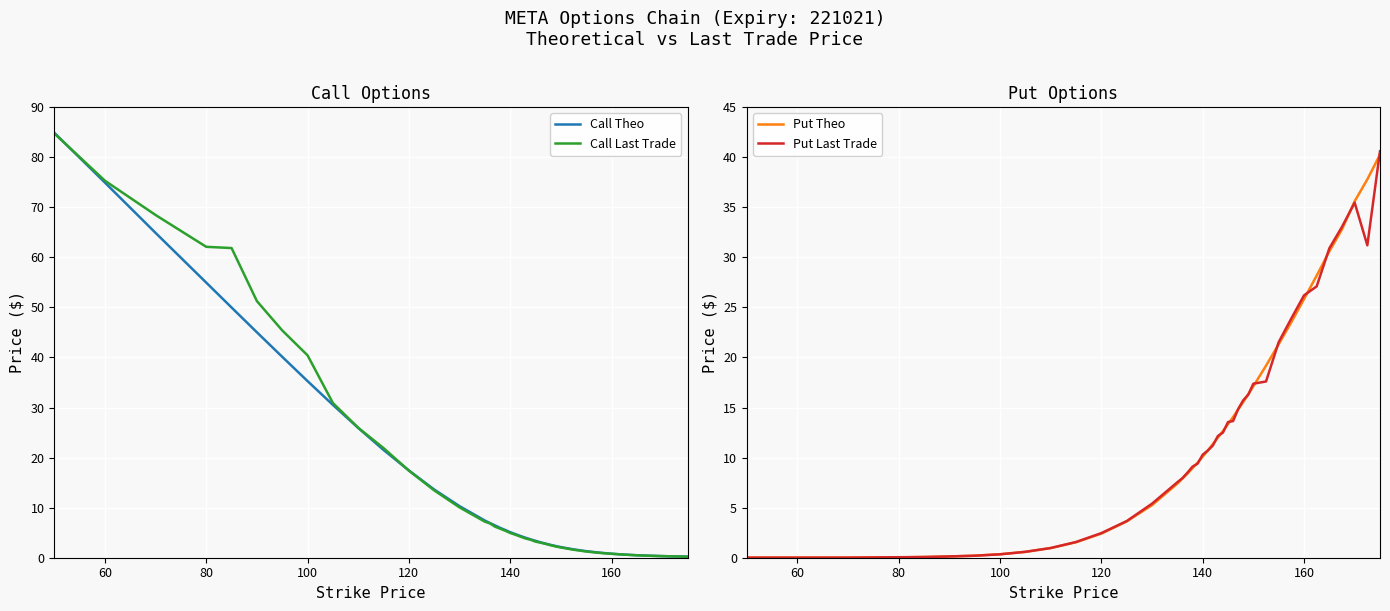

What is the maximum value for Call Theo?

84.9